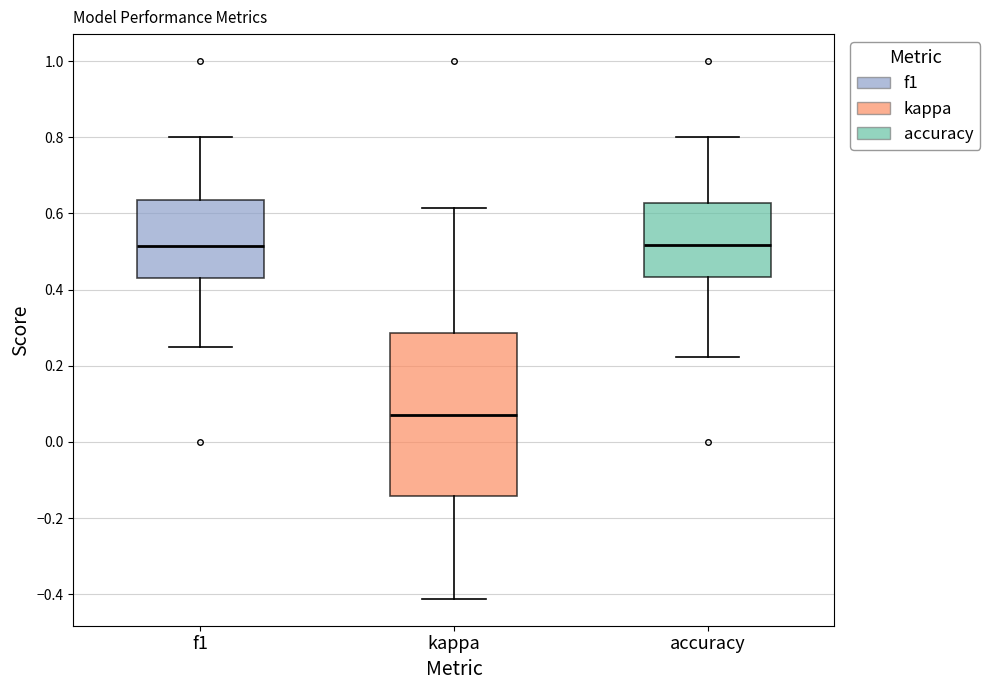

Reading left to right, read every box against the y-axis: the position of its median line, the range the box covers, and the ends of its whiskers. The values are not printed on the chart, so give them approximately, as read against the axis.

f1: median 0.52, box 0.44 to 0.64, whiskers 0.26 to 0.80
kappa: median 0.08, box -0.14 to 0.28, whiskers -0.42 to 0.62
accuracy: median 0.52, box 0.44 to 0.62, whiskers 0.22 to 0.80